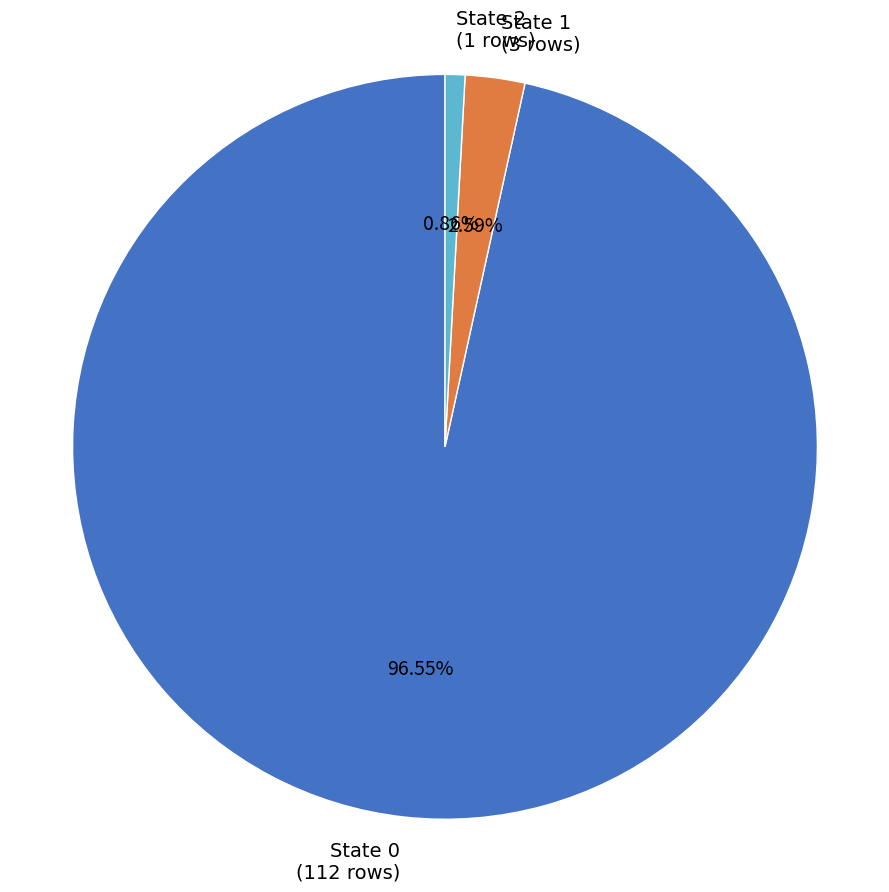

Which has a higher value, State 0 or State 2?

State 0